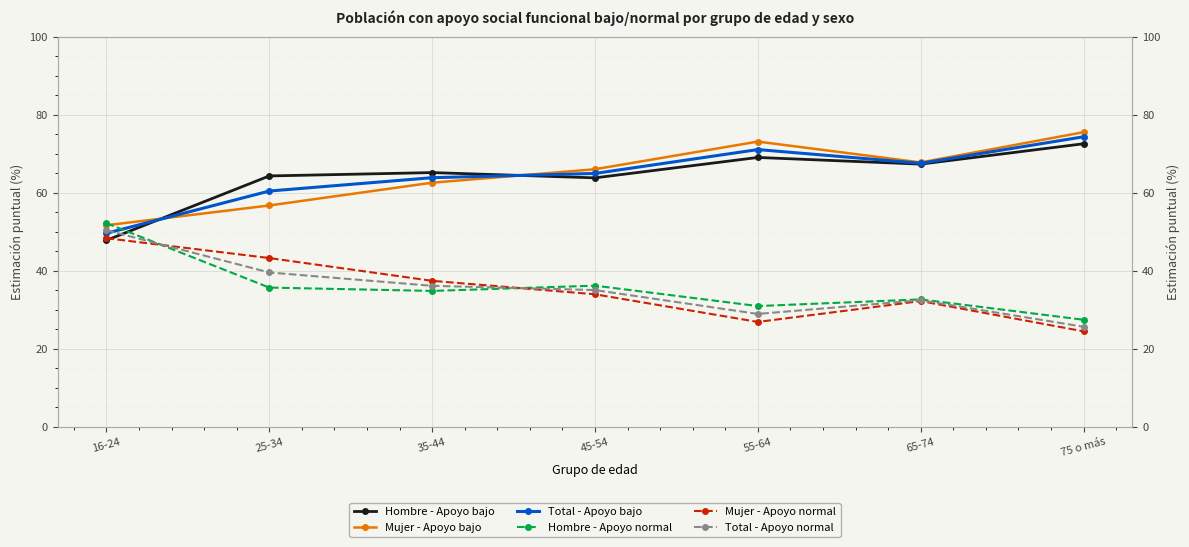

Between 25-34 and 75 o más, which series saw the biggest shift?

Mujer - Apoyo bajo